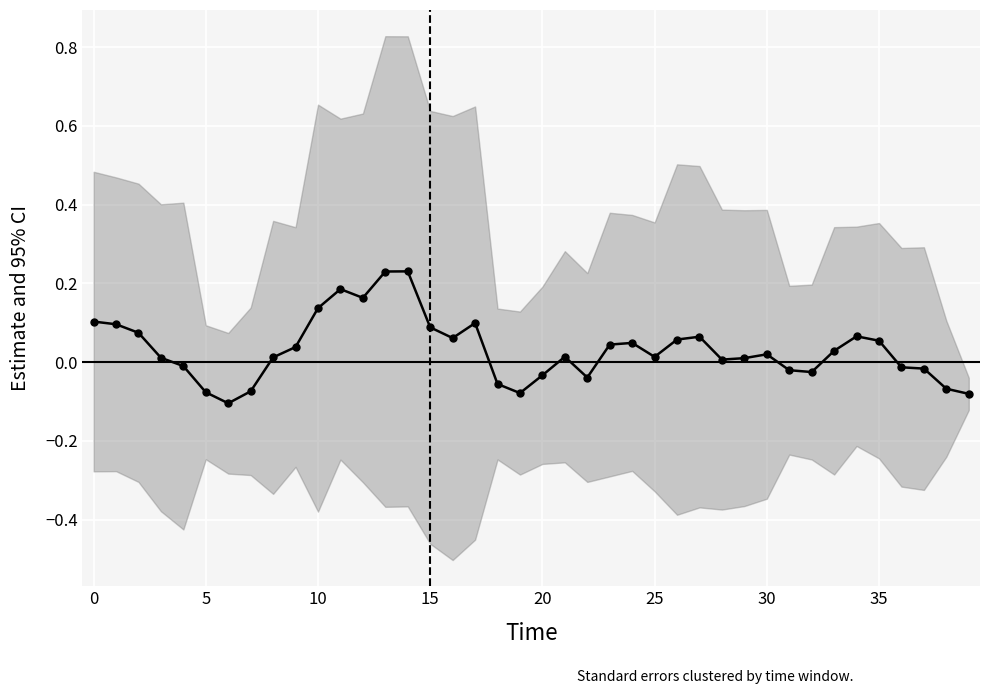

What is the smallest value displayed?

-0.1